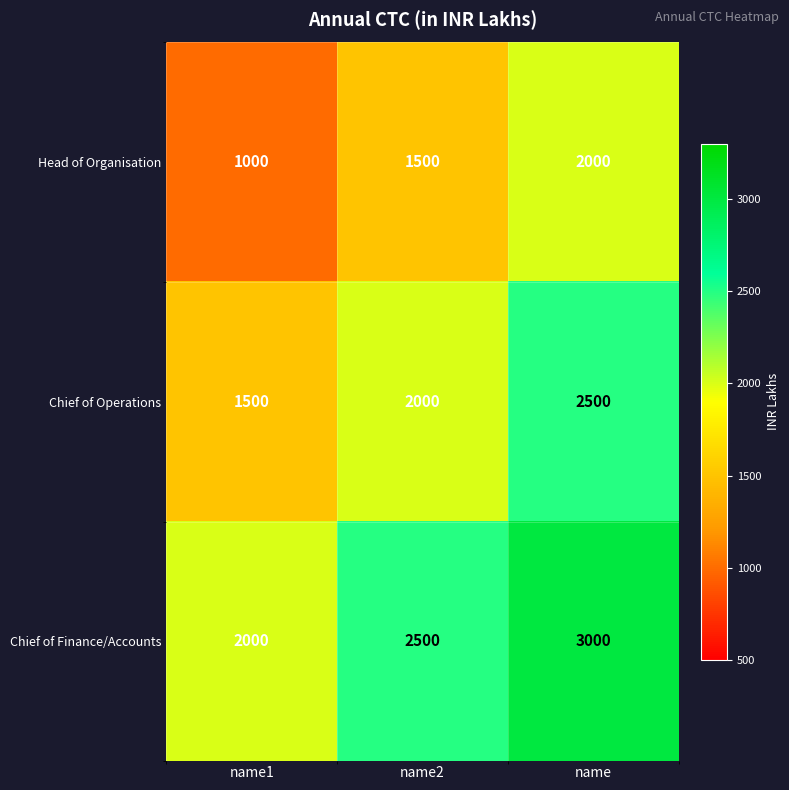

Where is Chief of Finance/Accounts nearest to the value 2500?

name2